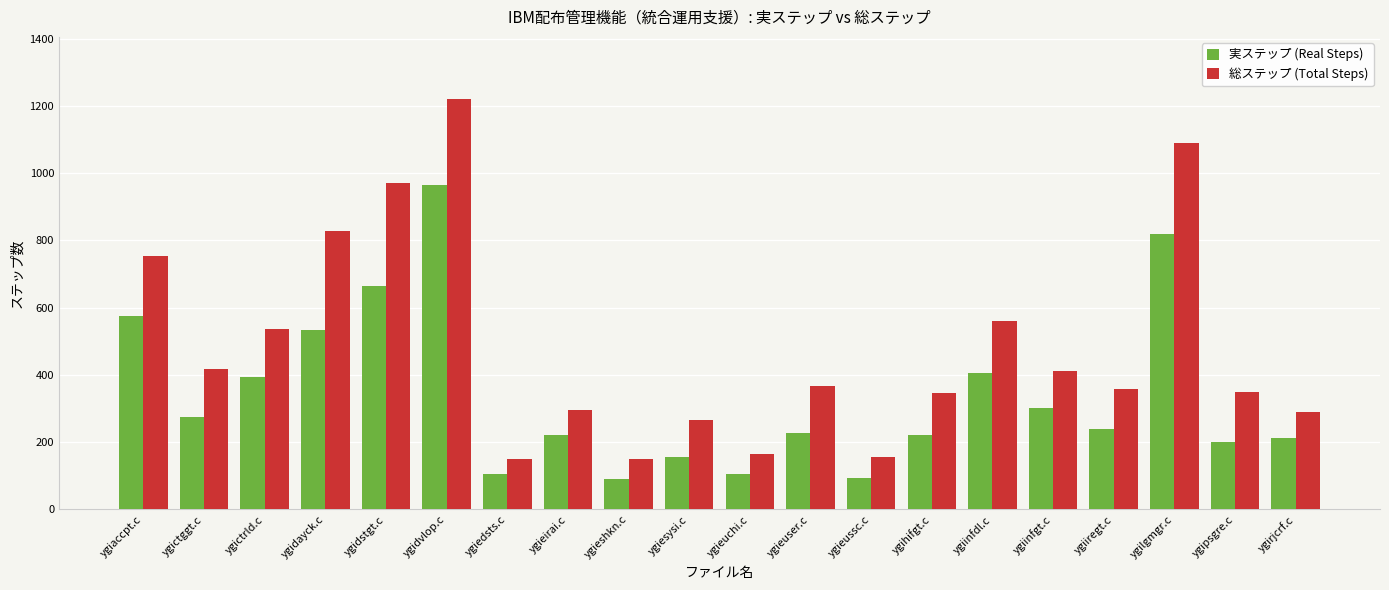

Where is 総ステップ (Total Steps) nearest to the value 685?

ygiaccpt.c